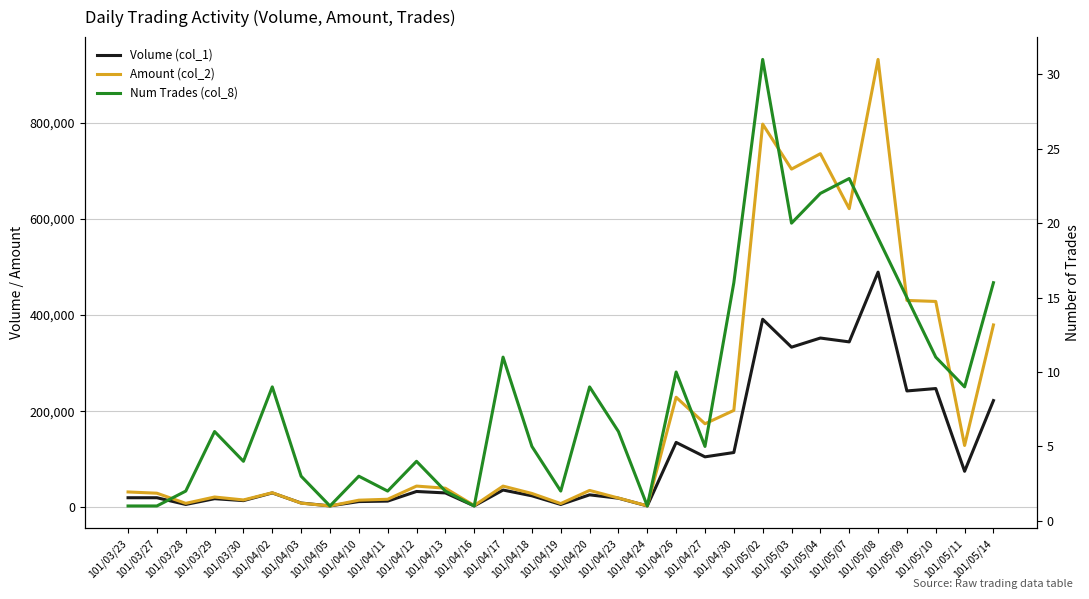

Is the value of Num Trades (col_8) at 101/04/12 greater than the value of Amount (col_2) at 101/03/28?

No